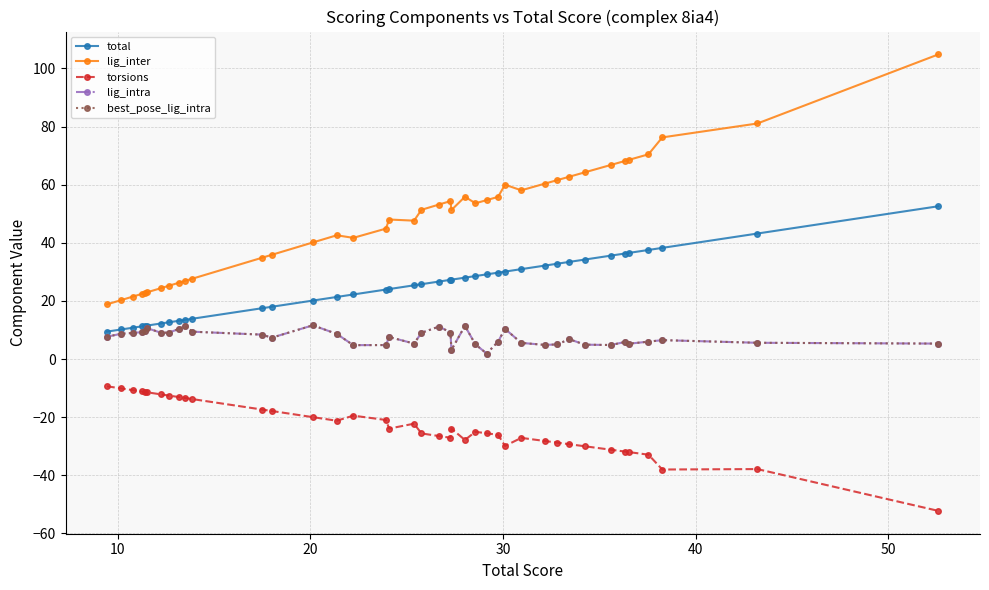

Which series has the widest spread of values?

lig_inter